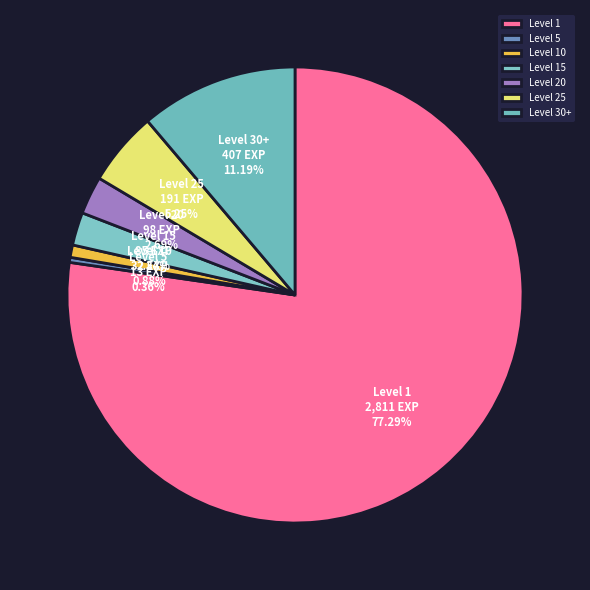

Does any single category account for the majority?

Yes